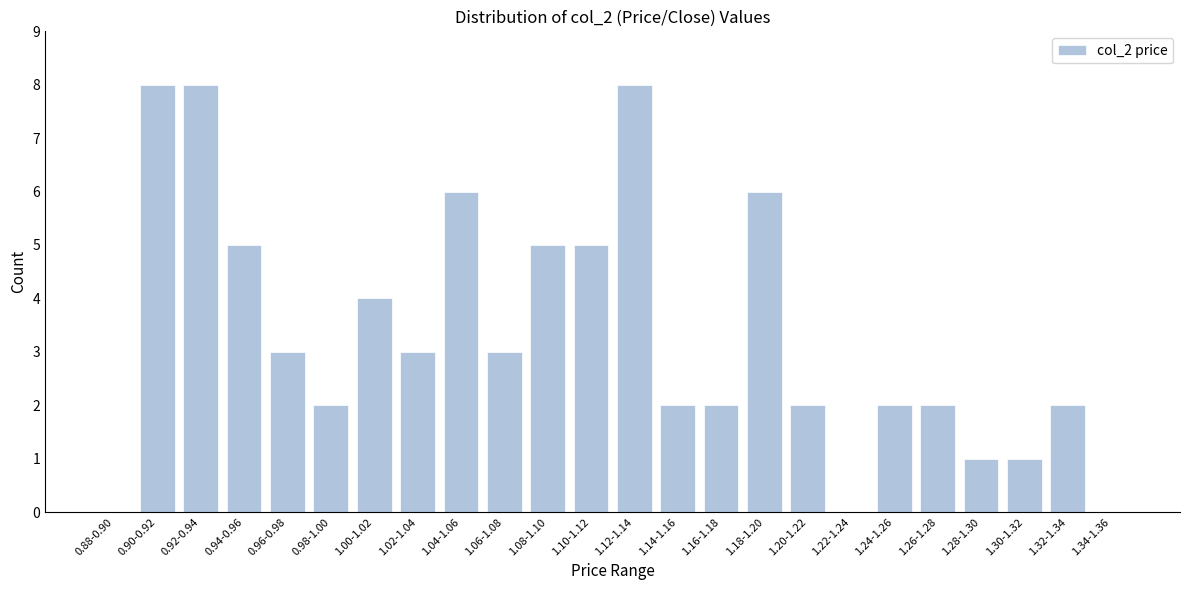

Reading left to right, what are all the values shown in this chart?

0.88-0.90=0	0.90-0.92=8	0.92-0.94=8	0.94-0.96=5	0.96-0.98=3	0.98-1.00=2	1.00-1.02=4	1.02-1.04=3	1.04-1.06=6	1.06-1.08=3	1.08-1.10=5	1.10-1.12=5	1.12-1.14=8	1.14-1.16=2	1.16-1.18=2	1.18-1.20=6	1.20-1.22=2	1.22-1.24=0	1.24-1.26=2	1.26-1.28=2	1.28-1.30=1	1.30-1.32=1	1.32-1.34=2	1.34-1.36=0